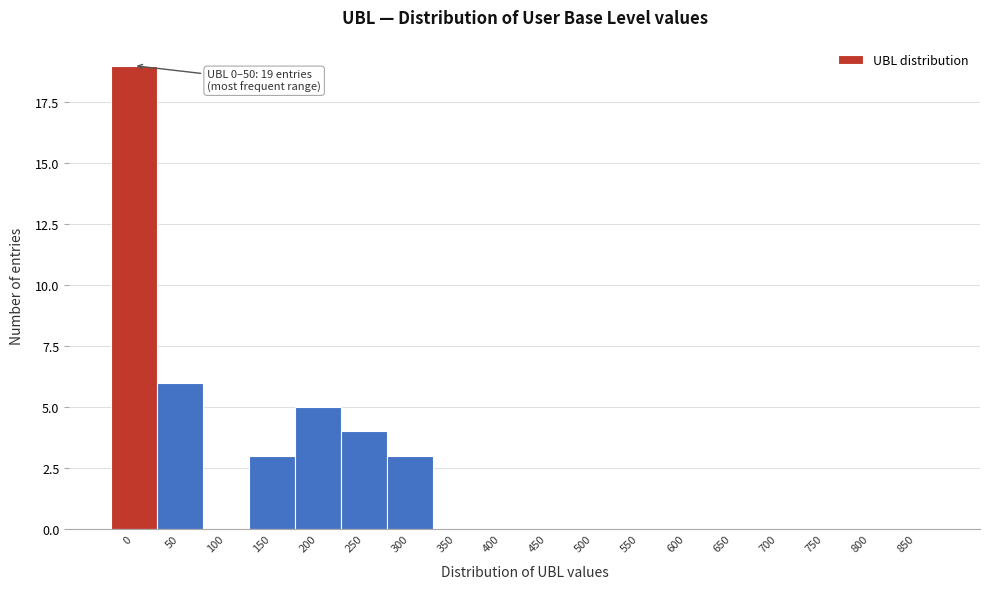

Reading left to right, what are all the values shown in this chart?

0=19	50=6	100=0	150=3	200=5	250=4	300=3	350=0	400=0	450=0	500=0	550=0	600=0	650=0	700=0	750=0	800=0	850=0